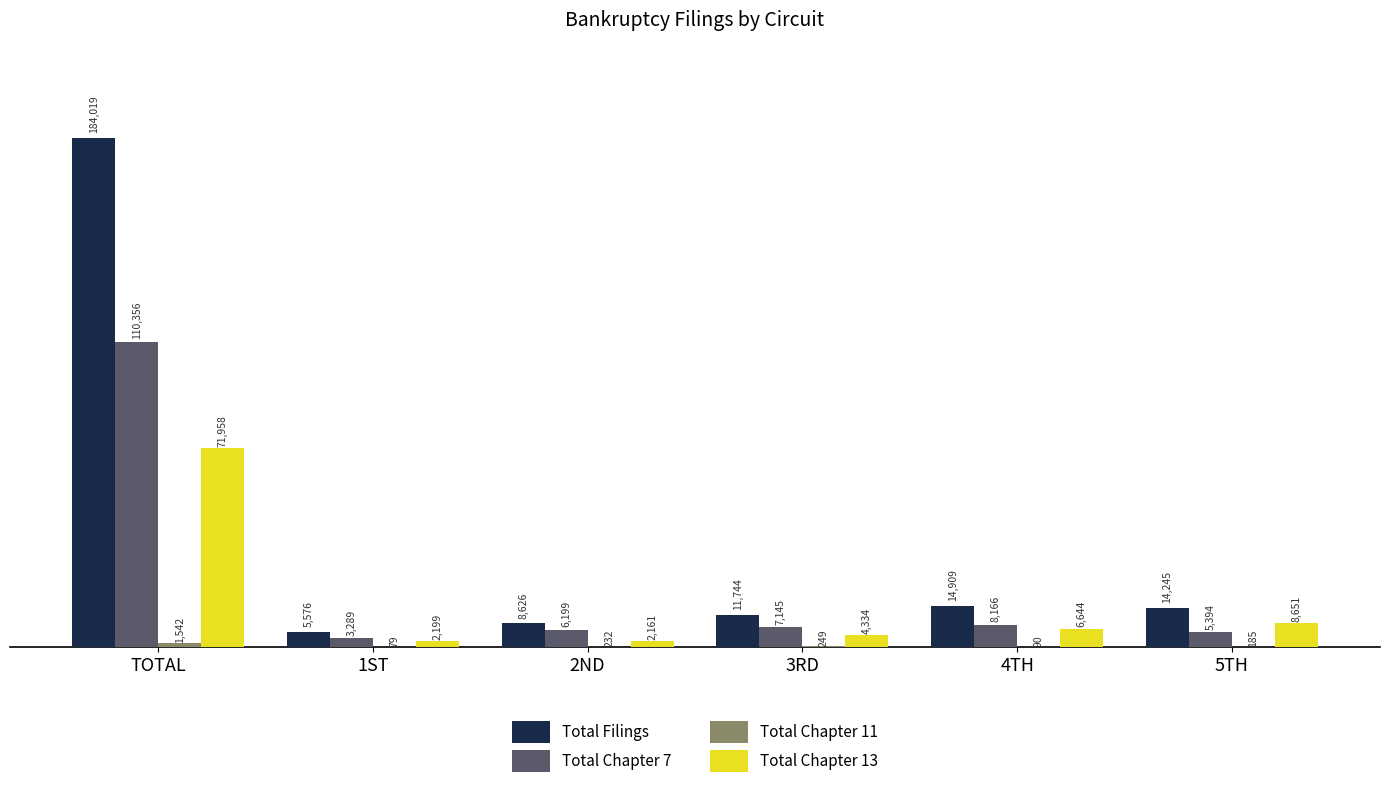

Is the value of Total Chapter 7 at 5TH greater than the value of Total Chapter 13 at 2ND?

Yes